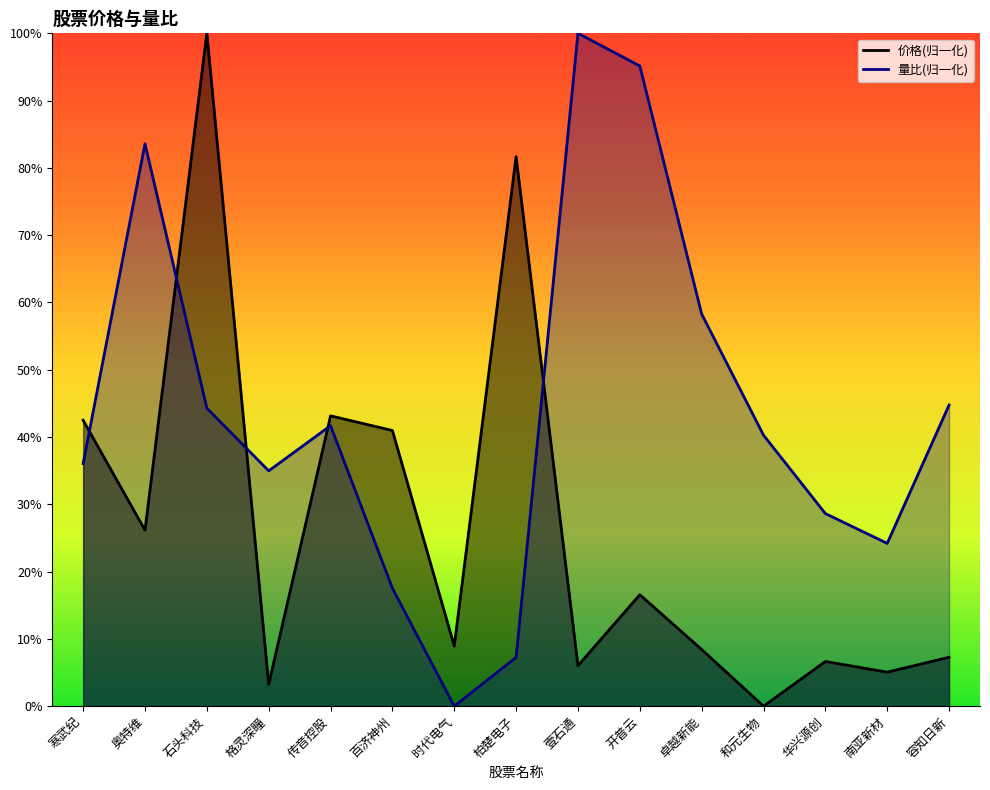

The value of 价格 at 华兴源创 is 0.1. True or false?

False